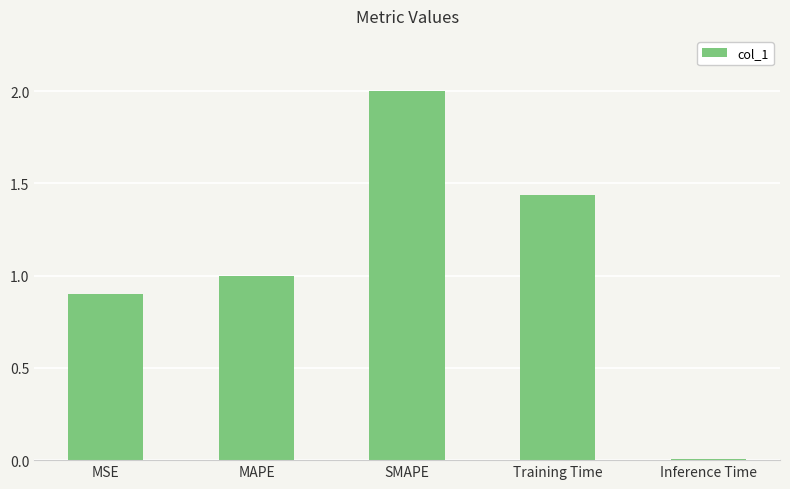

How many bars are there in total?

5